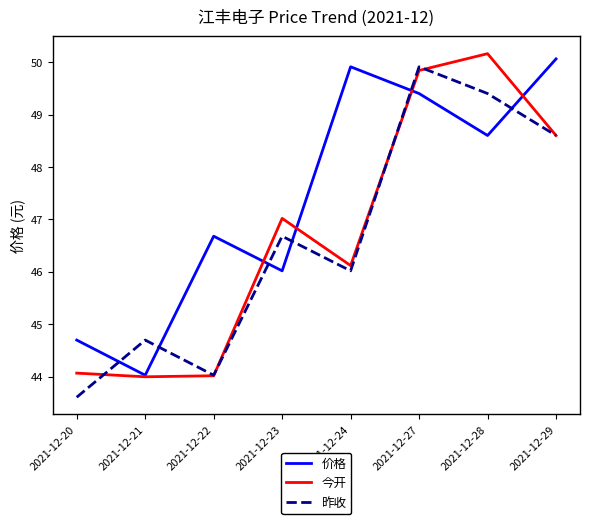

What is the difference between the second highest and second lowest values in the 价格 series?

5.2